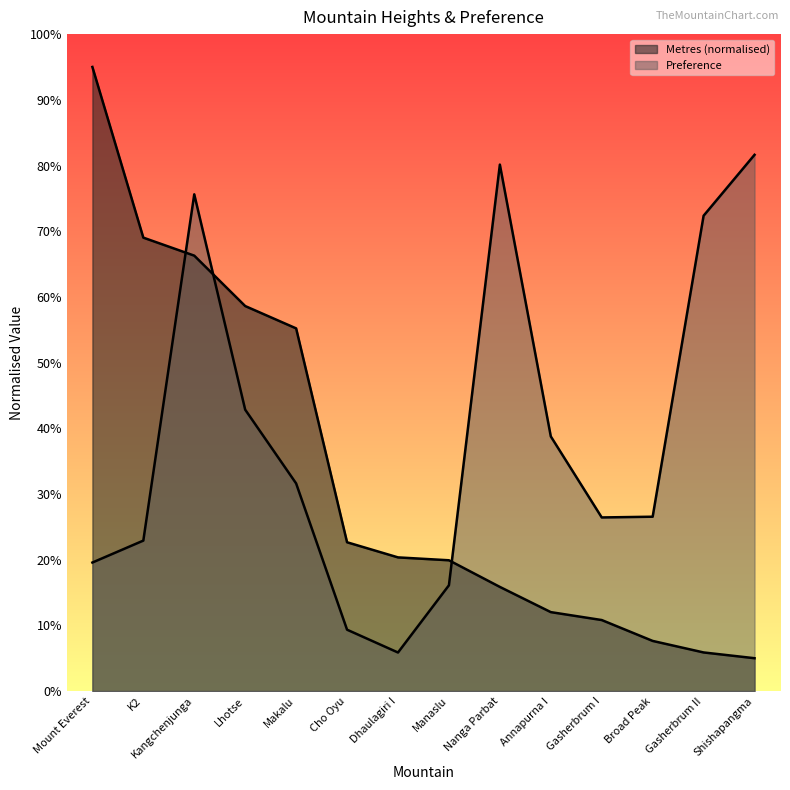

What is the value of the Metres point at the 8th from the left?

0.2